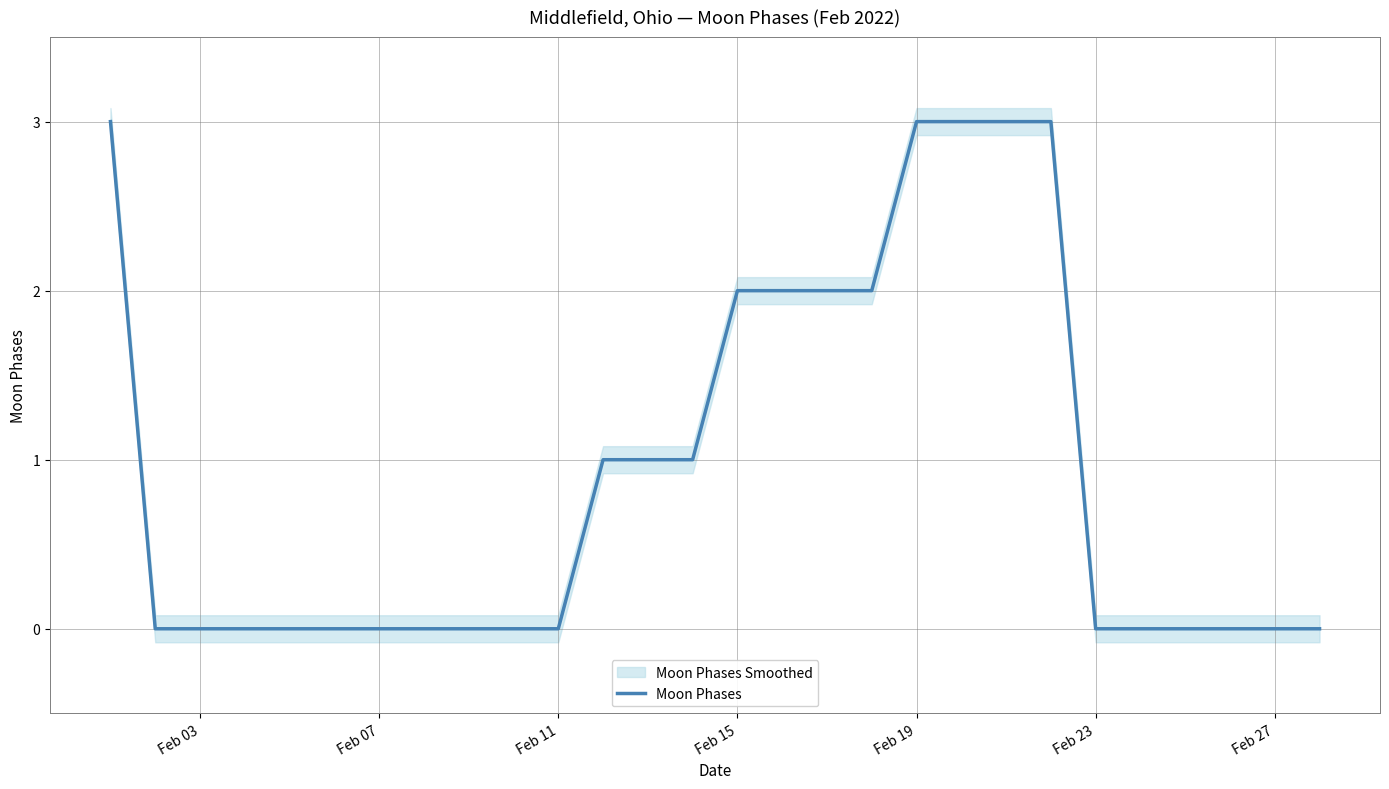

The value of Moon Phases at Feb 19 is 4. True or false?

False